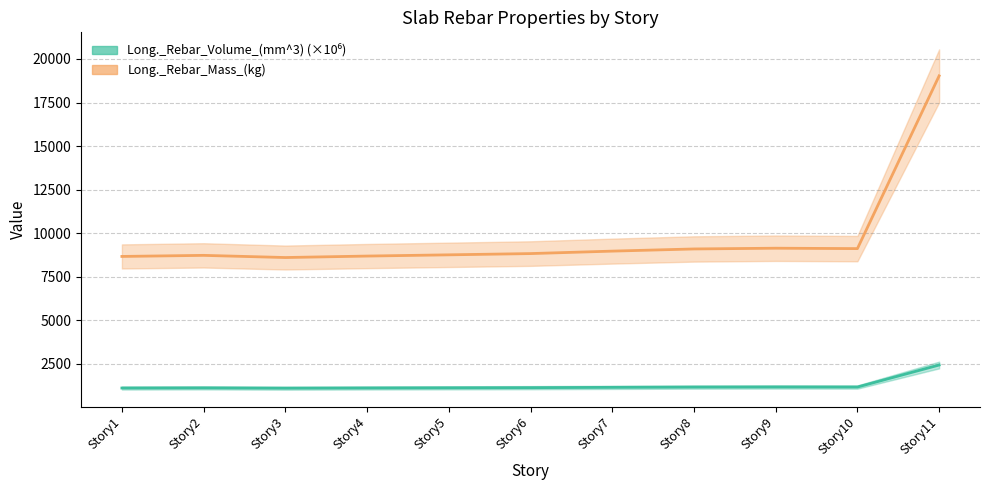

Reading left to right, transcribe all the data shown in this chart.

Long._Rebar_Volume_(mm^3): Story1=1103.8	Story2=1111.6	Story3=1095.7	Story4=1106.5	Story5=1115.5	Story6=1124.7	Story7=1142.7	Story8=1158.5	Story9=1164.0	Story10=1161.0	Story11=2425.4
Long._Rebar_Mass_(kg): Story1=8660.5	Story2=8722.1	Story3=8597.6	Story4=8681.9	Story5=8752.6	Story6=8824.5	Story7=8965.8	Story8=9090.2	Story9=9133.0	Story10=9110.0	Story11=19030.7